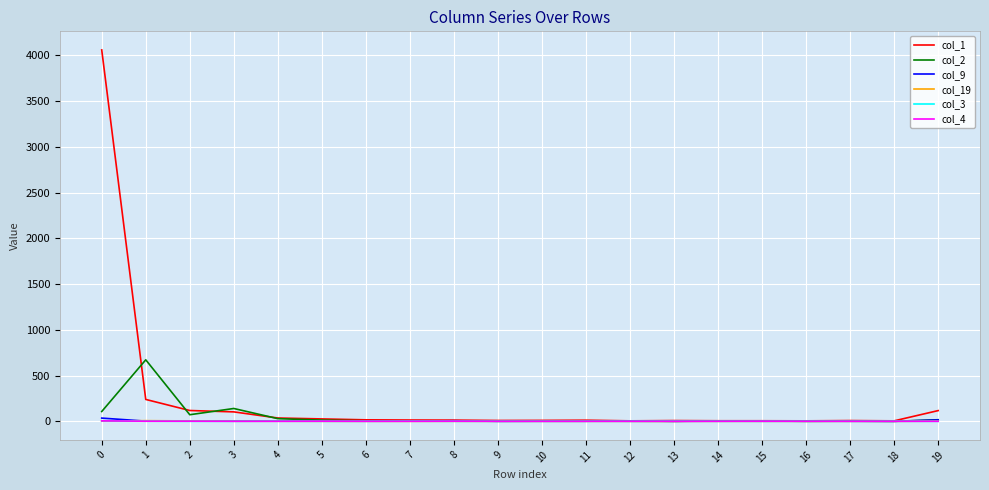

At how many categories does at least one series exceed 275?

2